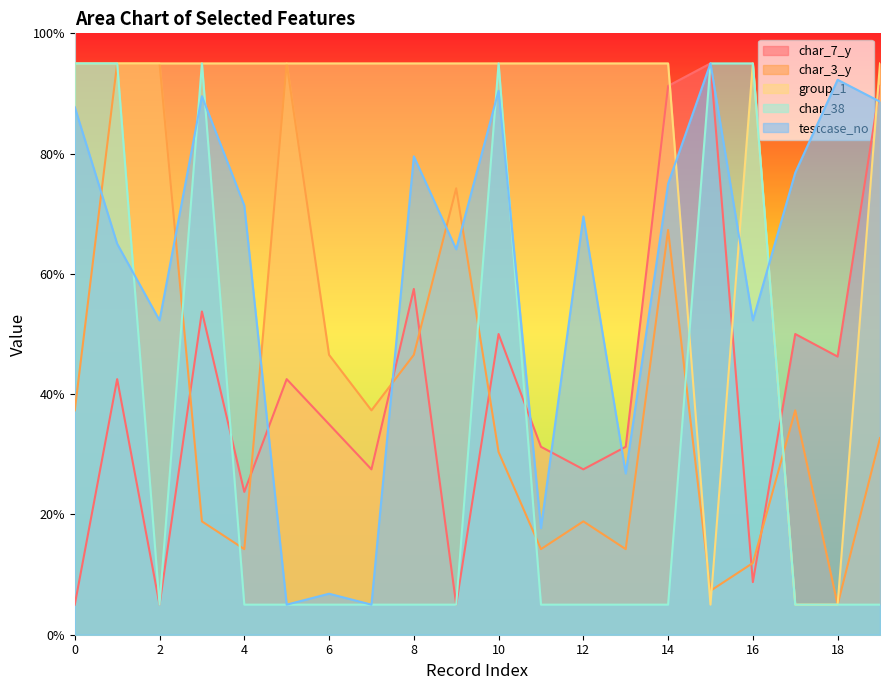

How many categories are shown in the chart?

20